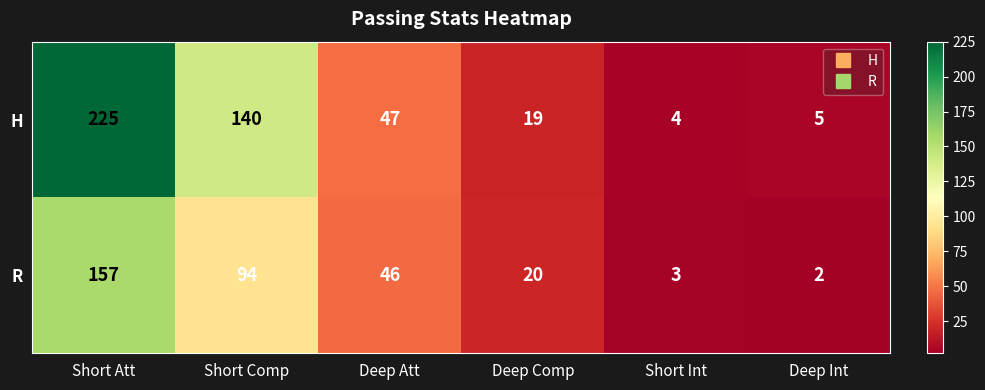

List the series in order of their overall mean, highest first.

H, R